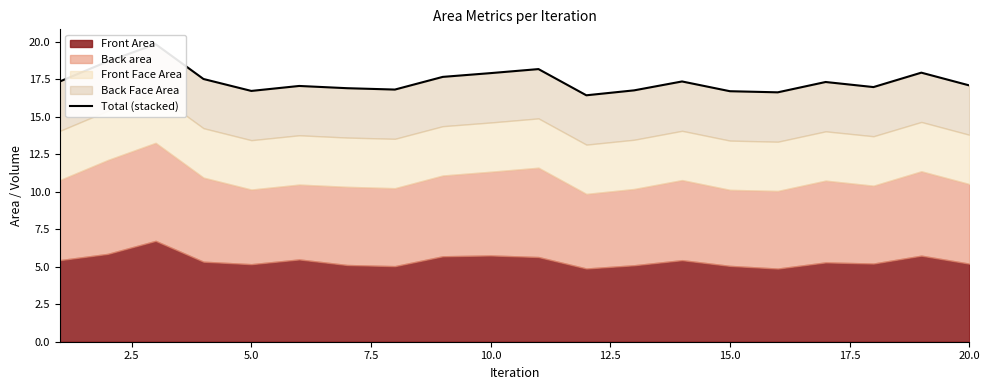

Reading left to right, list all the values displayed in this chart.

17.4	18.7	19.8	17.5	16.7	17.1	16.9	16.8	17.7	17.9	18.2	16.4	16.8	17.4	16.7	16.6	17.3	17.0	17.9	17.1